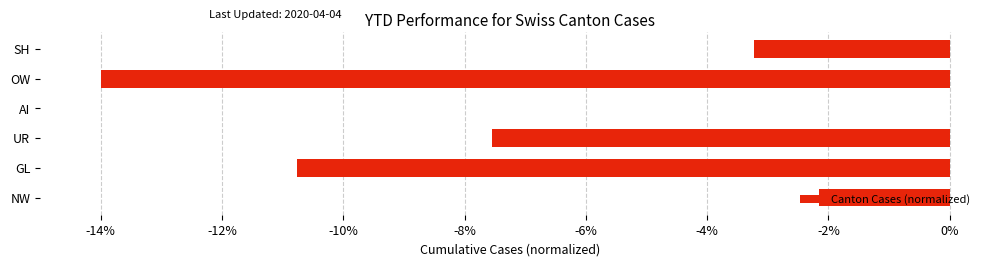

The chart shows a value of -4.2 at UR. True or false?

False